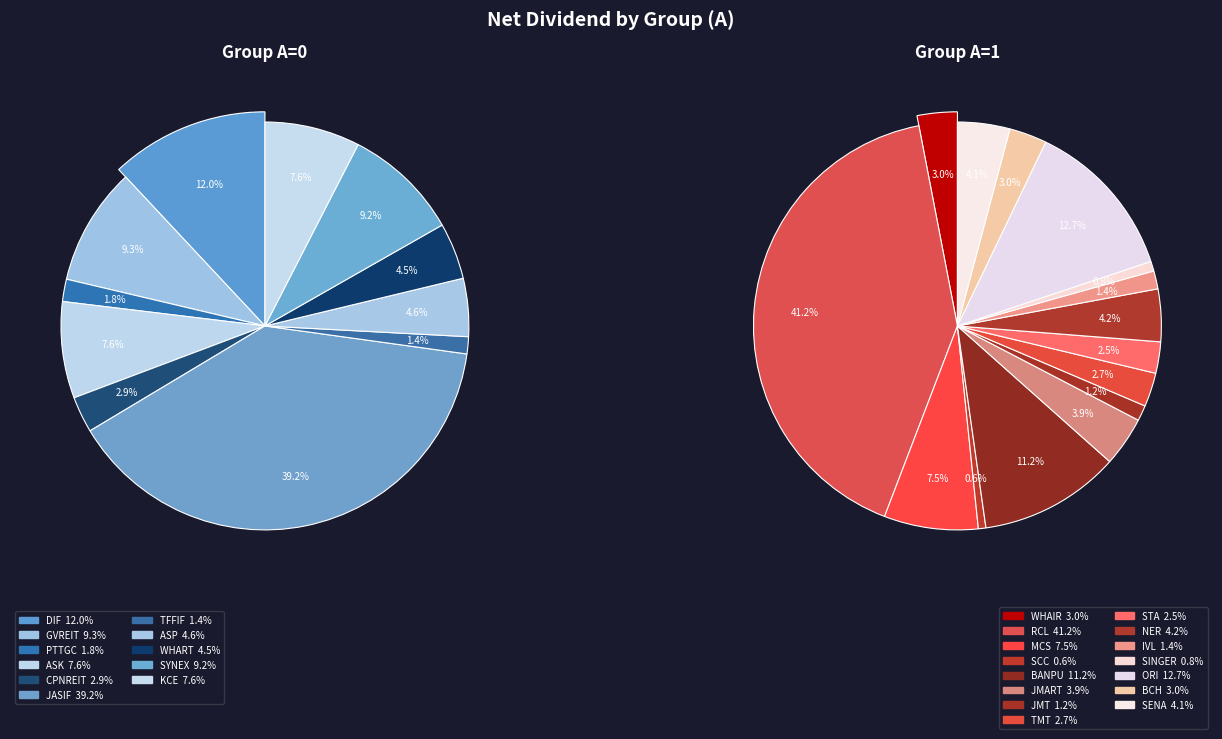

What is the change in value from IVL to SENA?

+4911.5